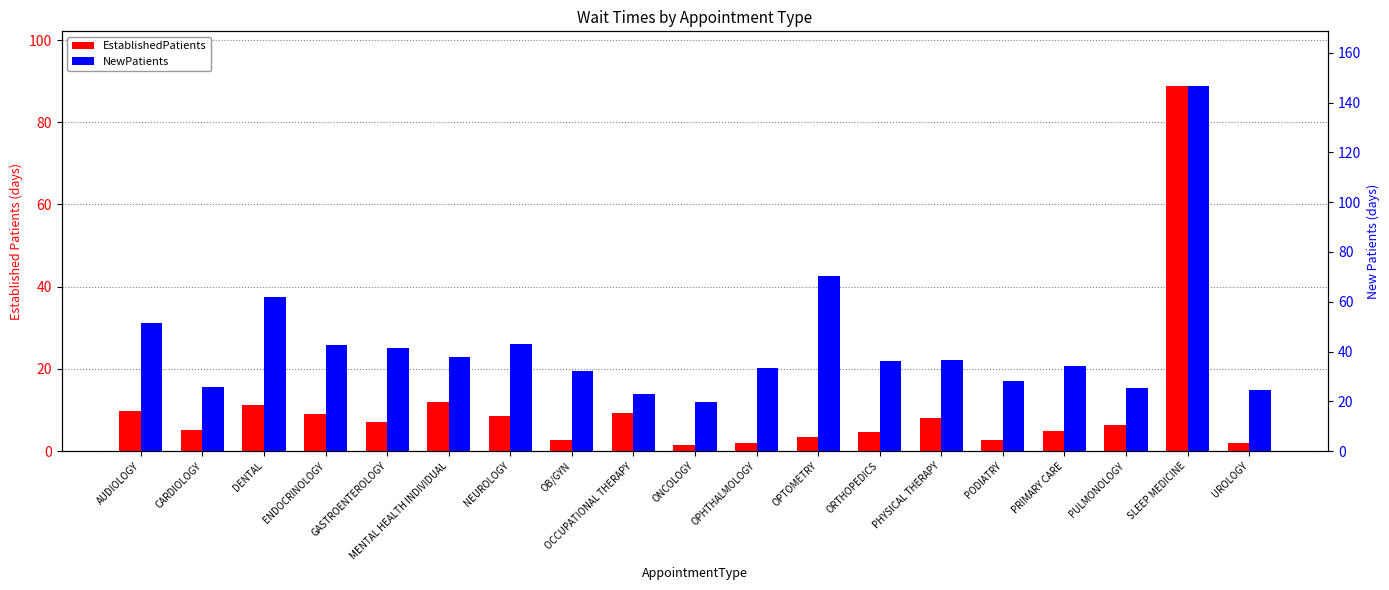

What is the average value of the EstablishedPatients series?

10.5